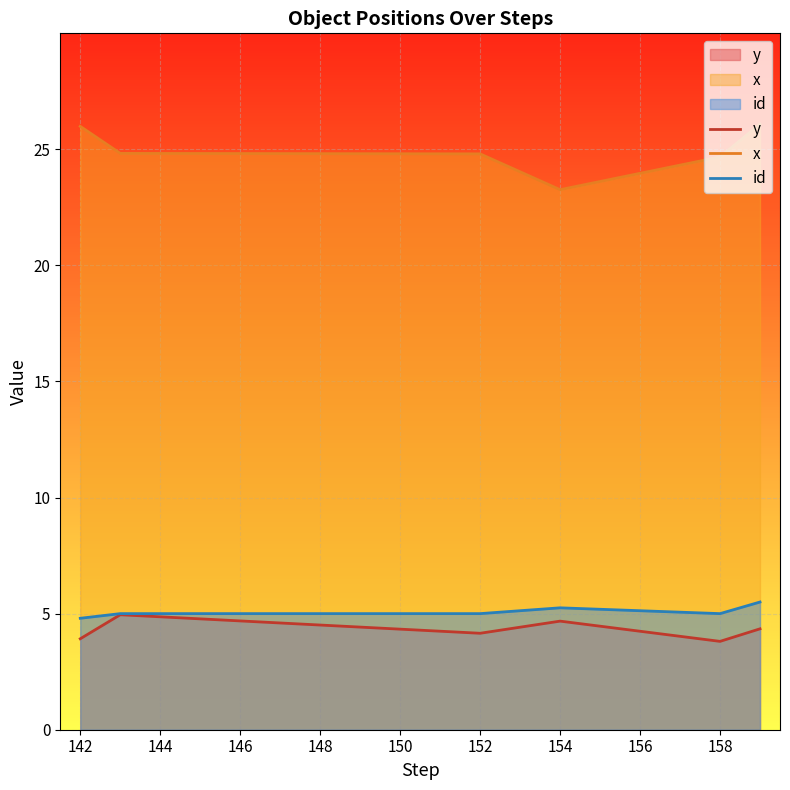

What is the sum of all id values?

30.6